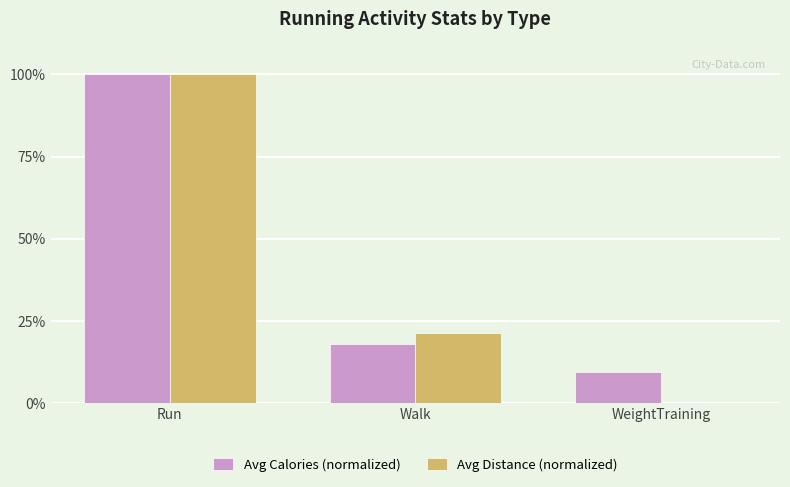

What is the sum of all Avg Calories (normalized) values?

127.6